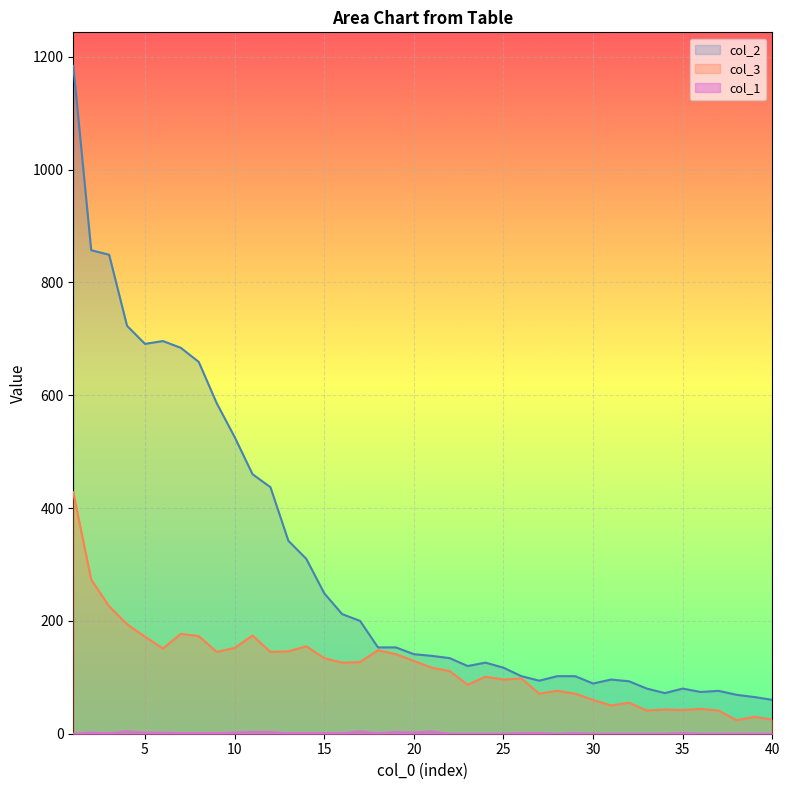

How many lines are shown in the chart?

3